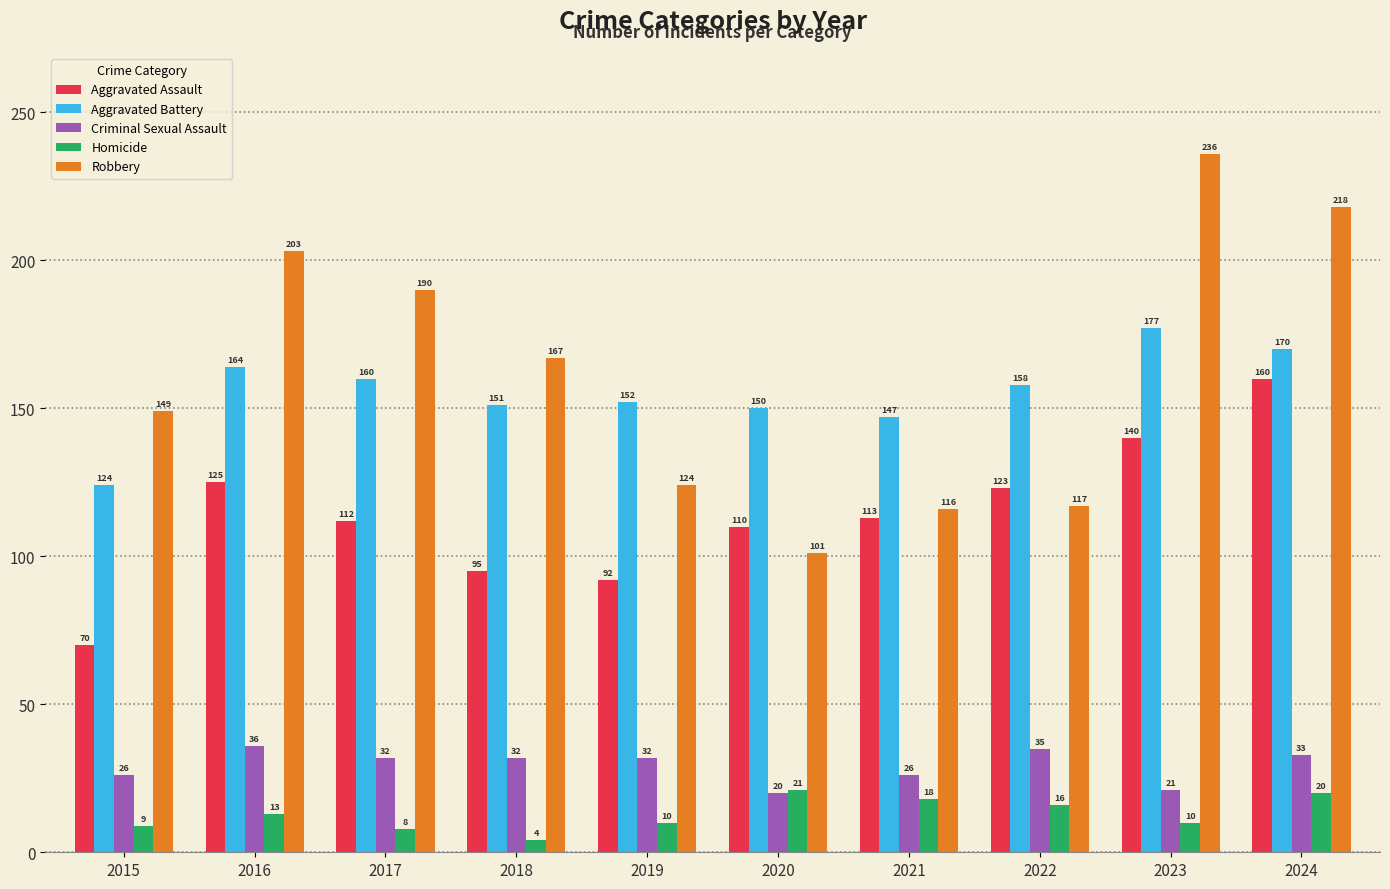

Reading left to right, extract all data points from this chart.

Aggravated Assault: 2015=70	2016=125	2017=112	2018=95	2019=92	2020=110	2021=113	2022=123	2023=140	2024=160
Aggravated Battery: 2015=124	2016=164	2017=160	2018=151	2019=152	2020=150	2021=147	2022=158	2023=177	2024=170
Criminal Sexual Assault: 2015=26	2016=36	2017=32	2018=32	2019=32	2020=20	2021=26	2022=35	2023=21	2024=33
Homicide: 2015=9	2016=13	2017=8	2018=4	2019=10	2020=21	2021=18	2022=16	2023=10	2024=20
Robbery: 2015=149	2016=203	2017=190	2018=167	2019=124	2020=101	2021=116	2022=117	2023=236	2024=218